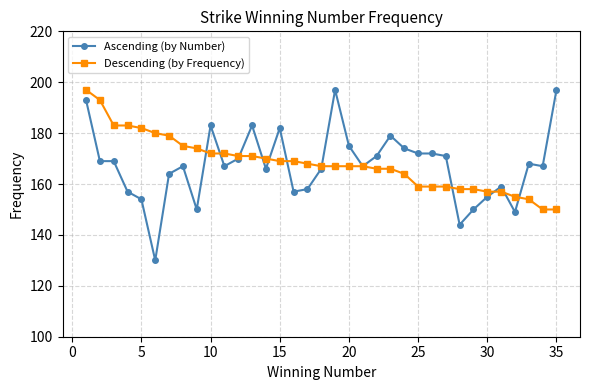

True or false: Ascending (by Number) has more than 2 interior local peaks.

True